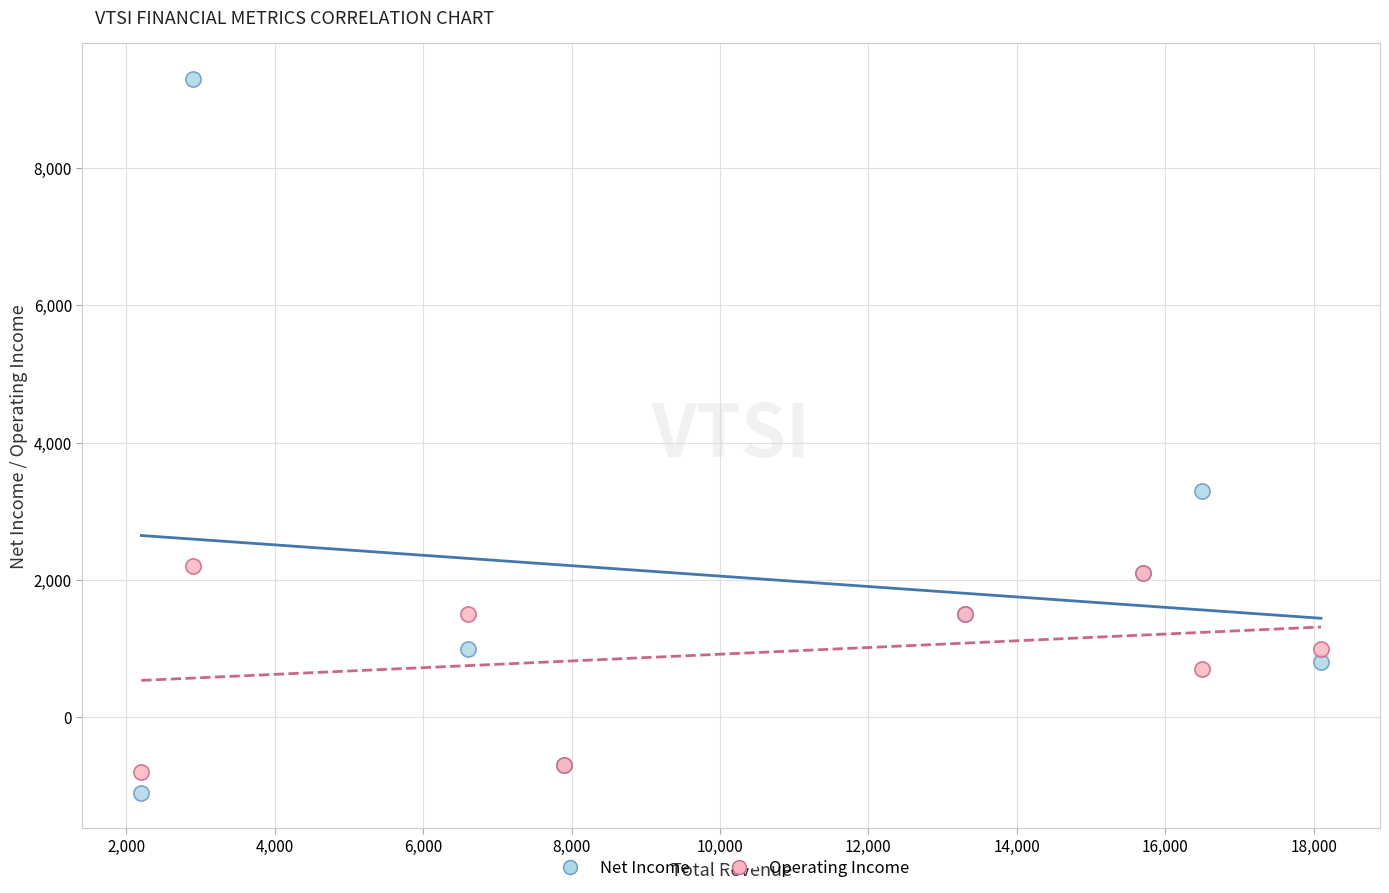

What are all the series names shown in the legend?

Net Income, Operating Income